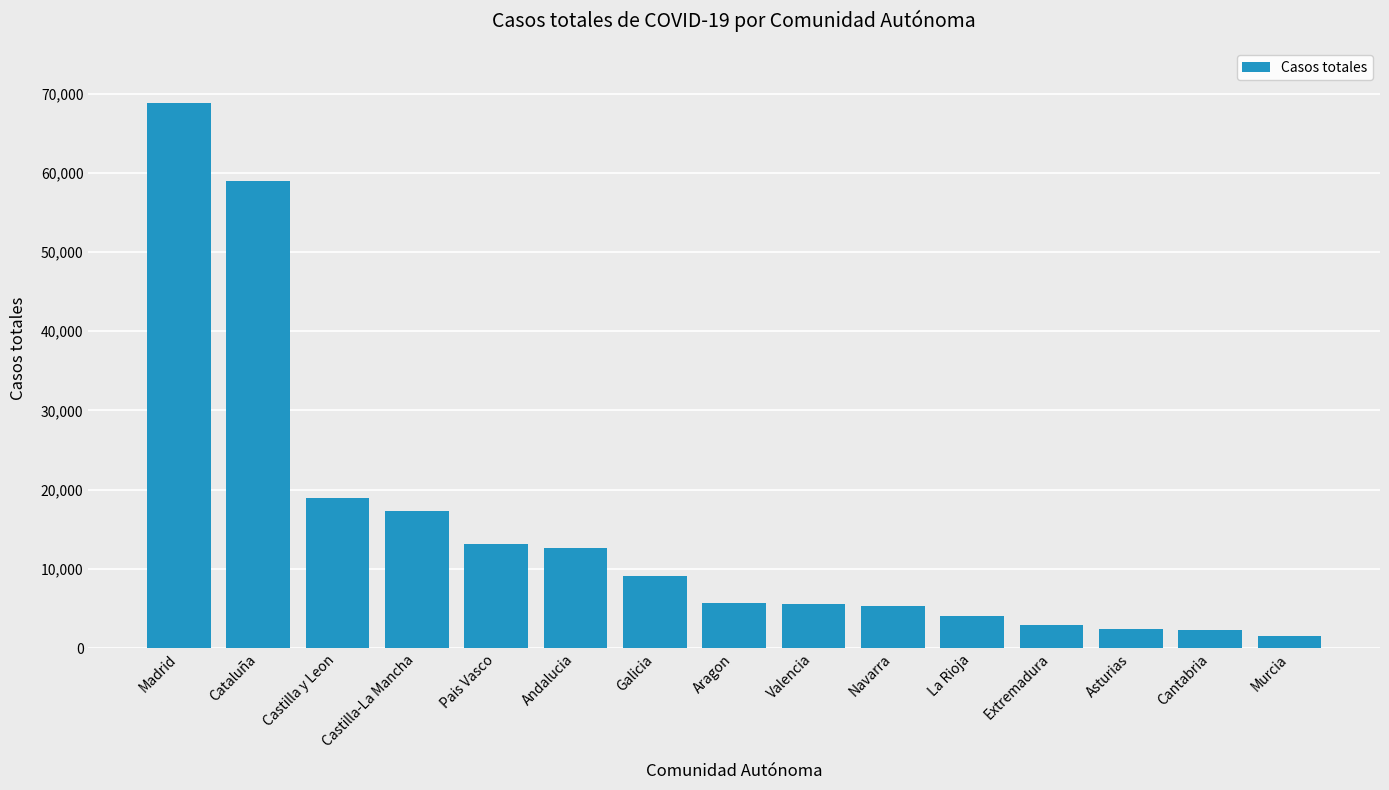

Is it true that the value at La Rioja is 4051?

True